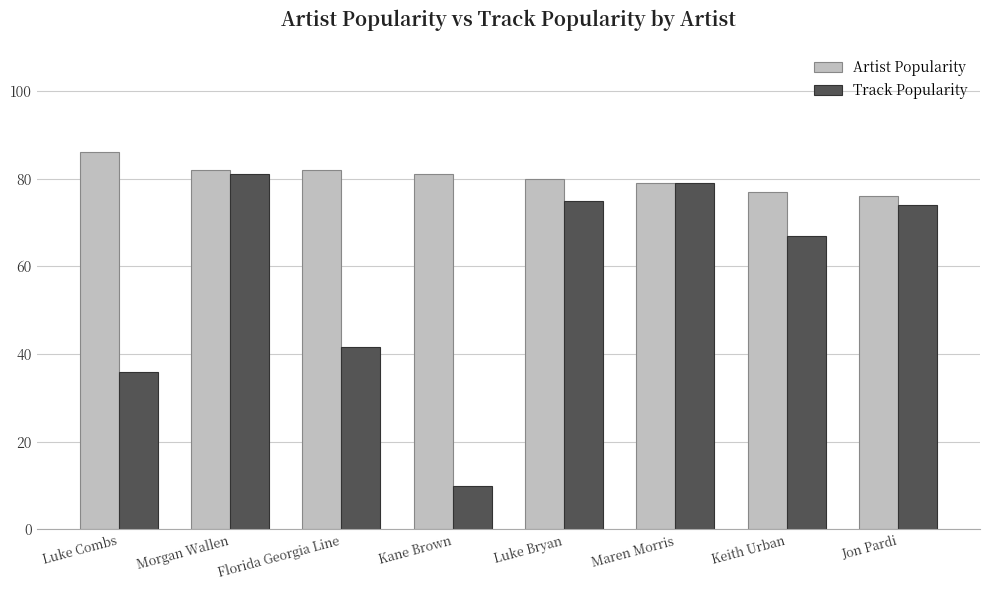

What is the total value across all series at Florida Georgia Line?

123.5